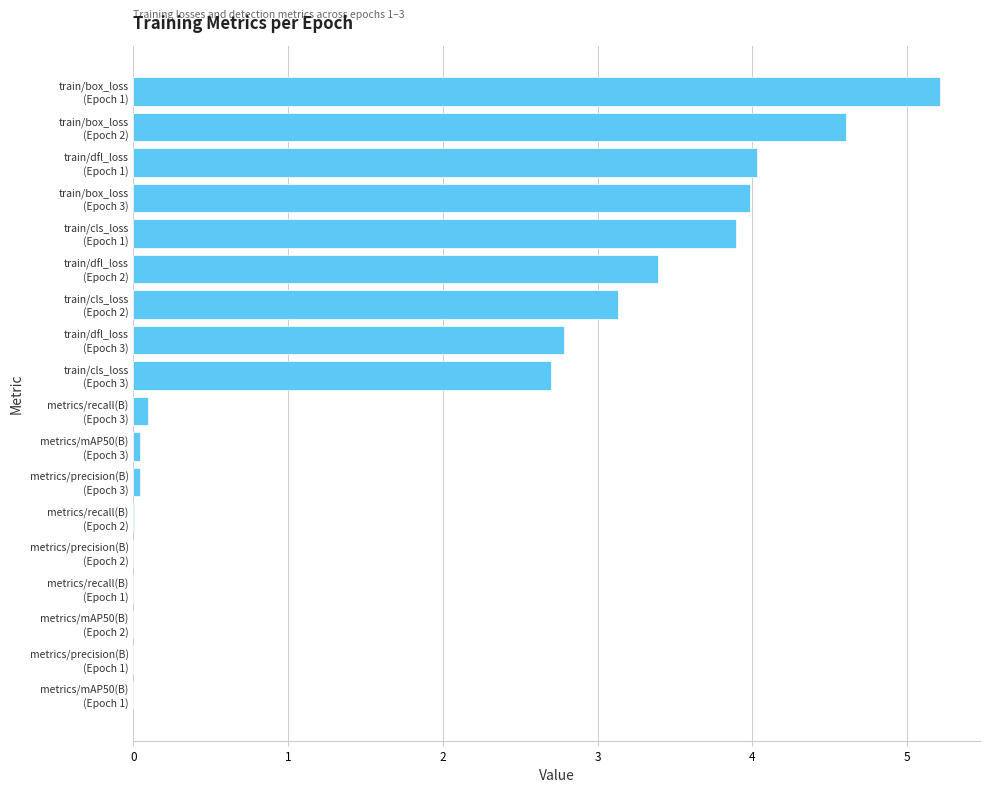

Are the bars horizontal?

Yes